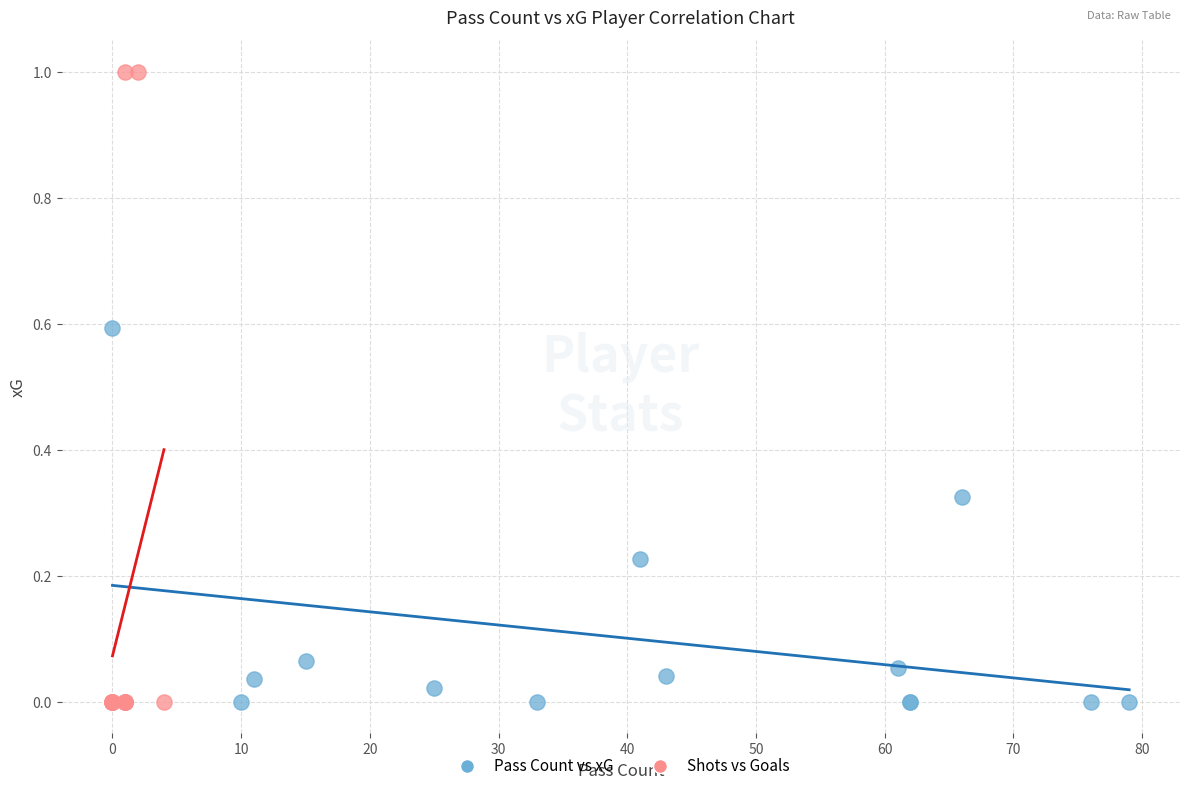

Which series contains the highest Y value?

Shots vs Goals